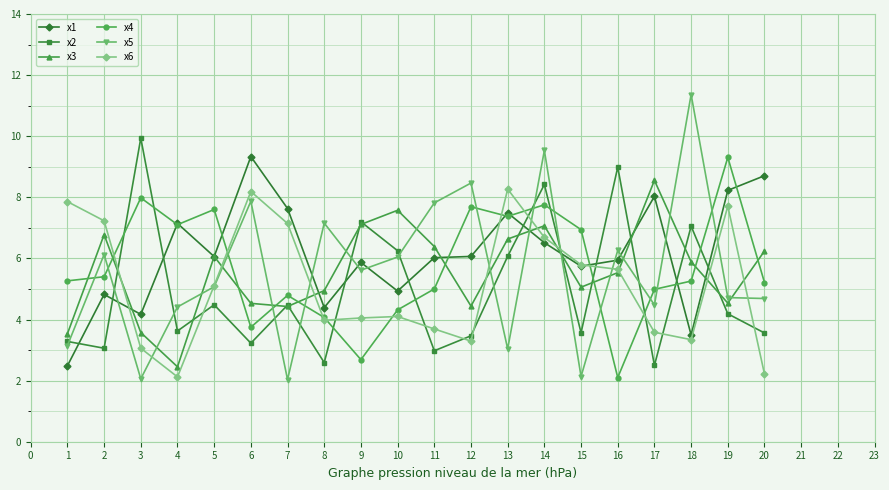

True or false: x4 and x5 intersect in this chart.

True